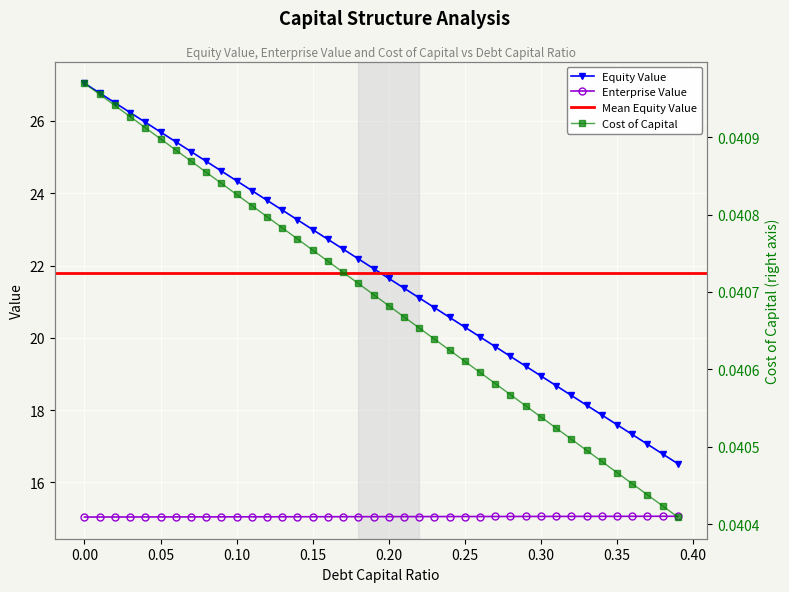

True or false: enterprise_value and debt_capital cross at least once.

False